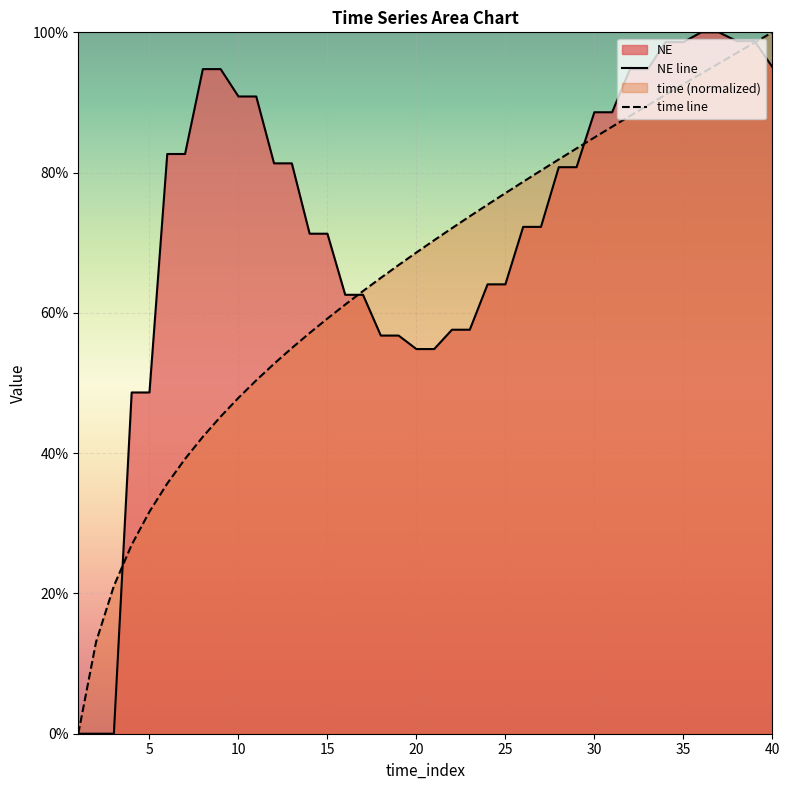

True or false: NE line and time line intersect in this chart.

True